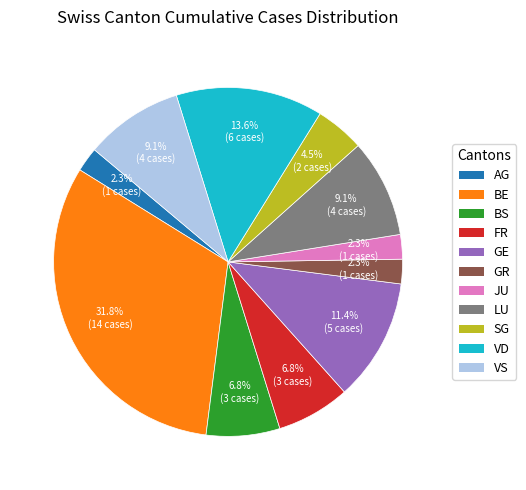

Count the number of slices in the pie.

11